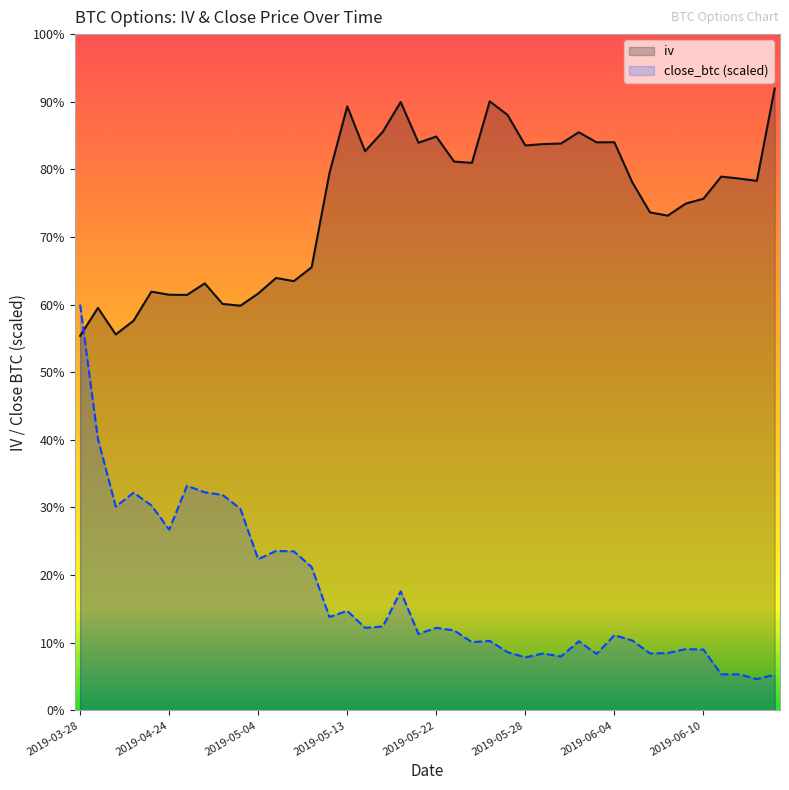

At how many categories does at least one series exceed 72?

26